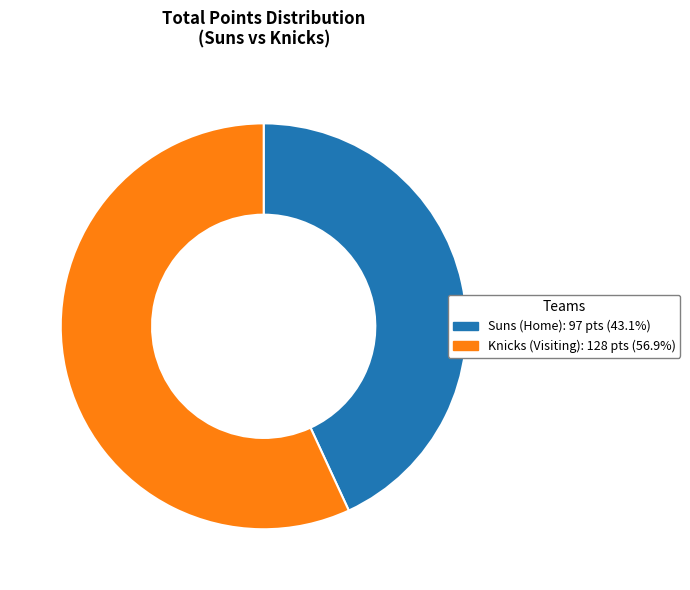

Does Knicks (Visiting) represent more than half of the total?

Yes